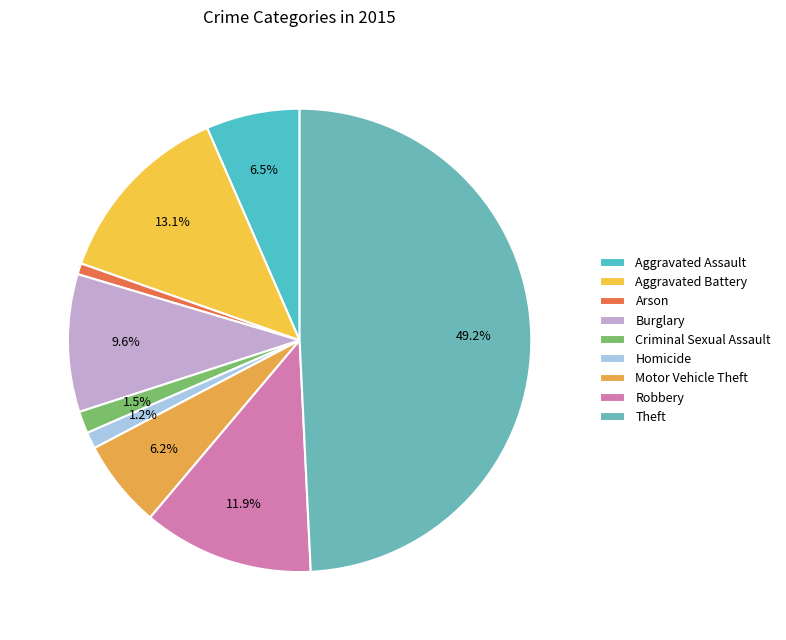

What percentage is the Burglary slice, to the nearest percent?

10%